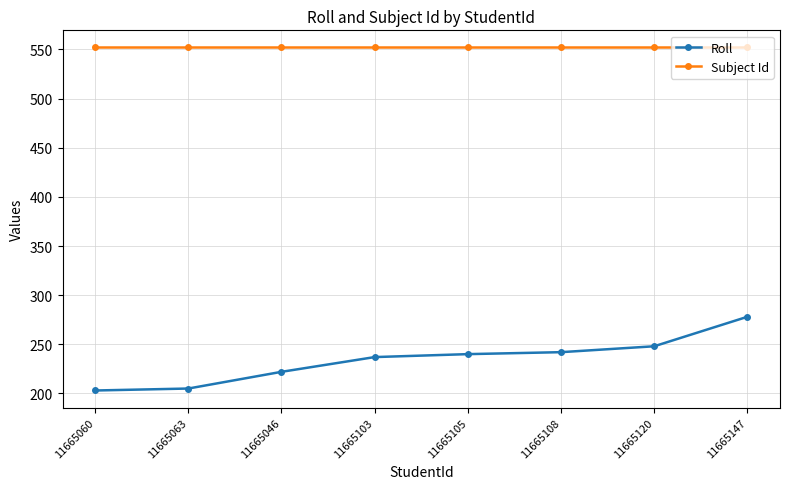

The value of Subject Id at 11665147 is 552. True or false?

True